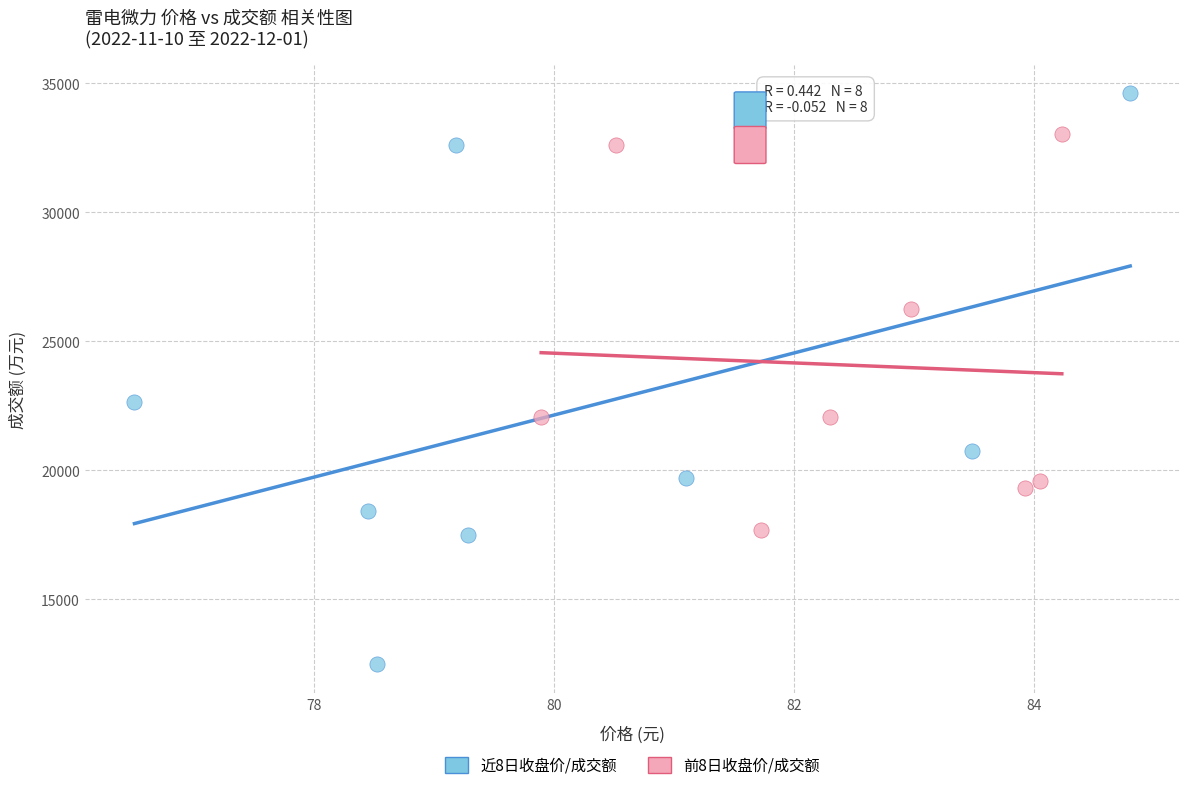

Which series contains the lowest Y value?

近8日收盘价/成交额